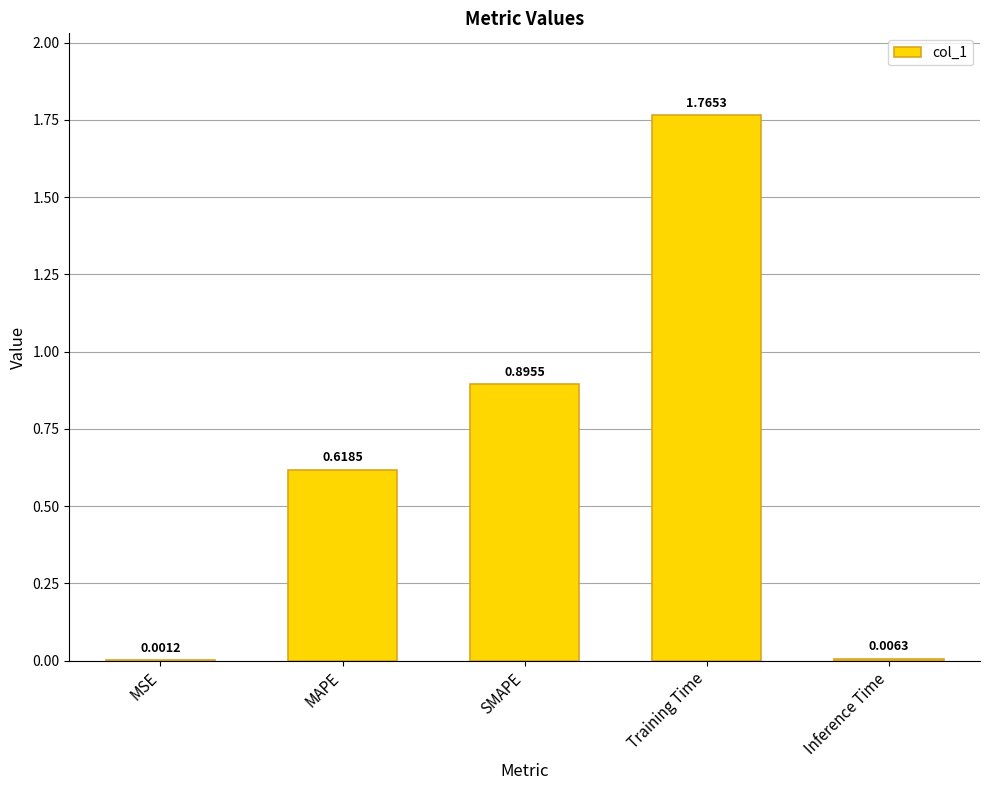

Which has a higher value, SMAPE or Inference Time?

SMAPE